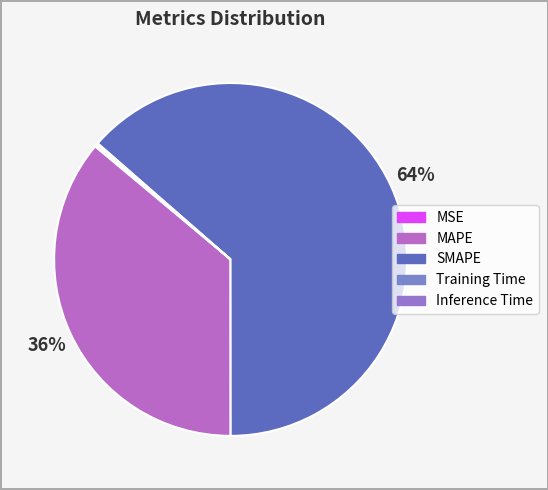

How much of the chart is everything except Training Time?

99.8%